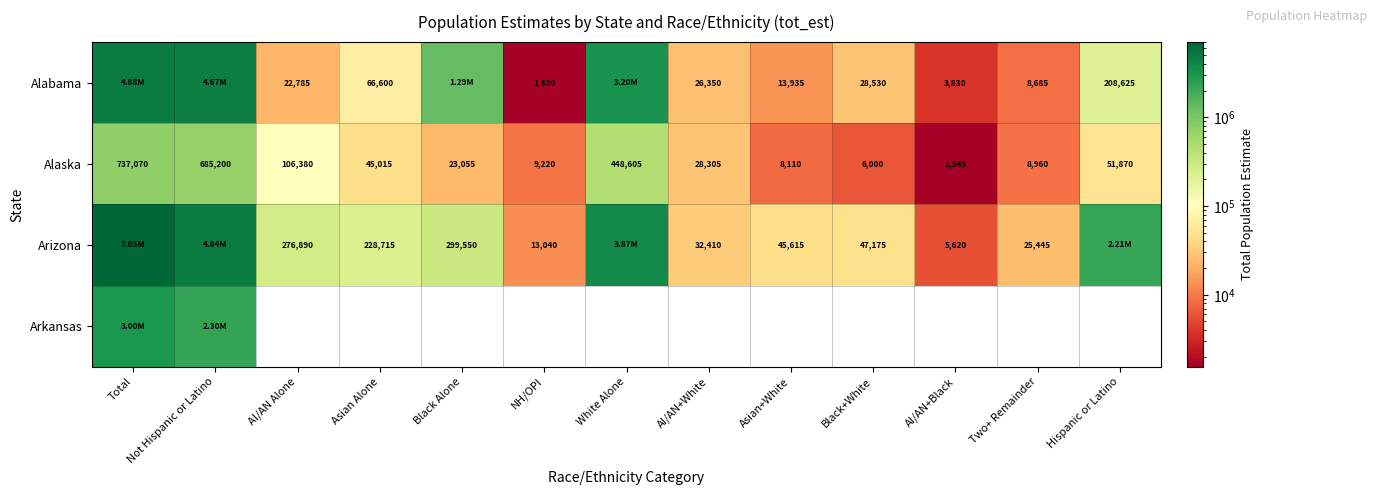

At which label does Alaska reach its peak?

Total